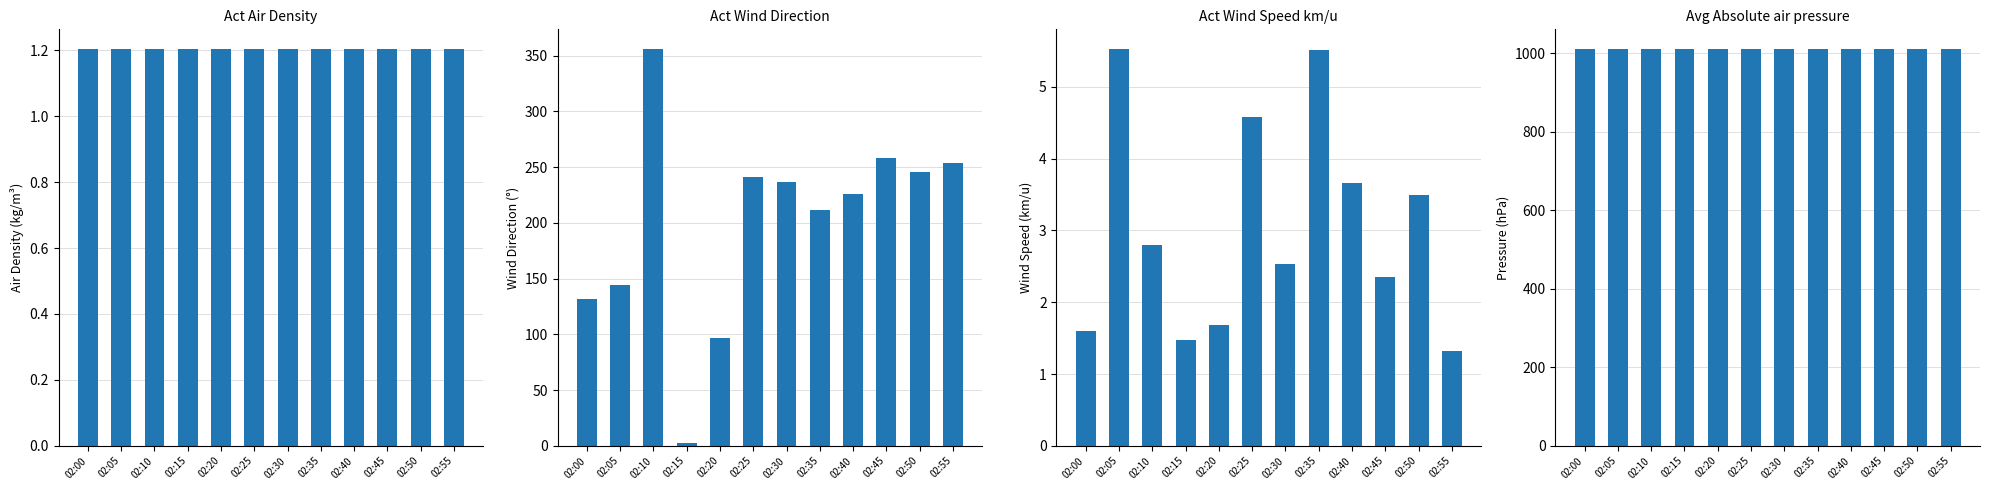

List the series in order of their peak value, highest first.

Avg Absolute air pressure, Act Wind Direction, Act Wind Speed km/u, Act Air Density